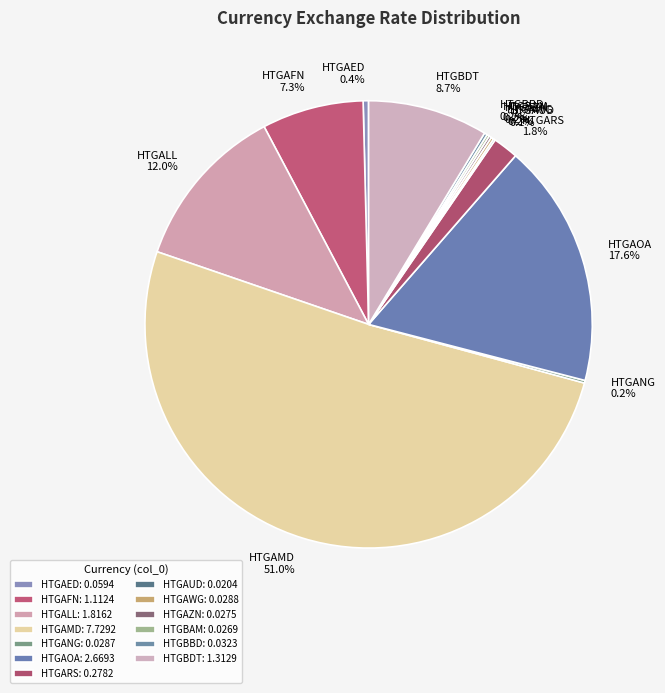

Which category has the biggest portion of the pie?

HTGAMD